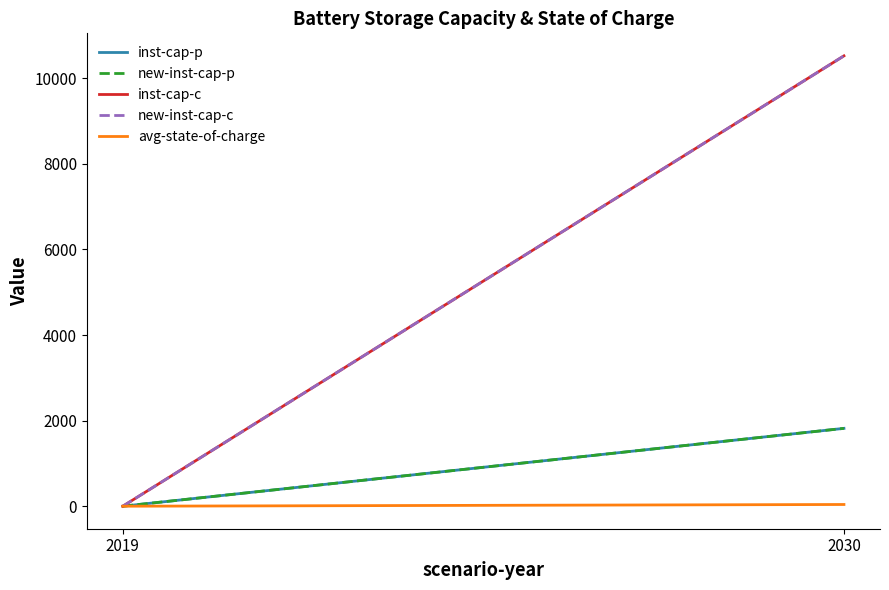

Rank the series at 2030 from lowest to highest value.

avg-state-of-charge, inst-cap-p, new-inst-cap-p, inst-cap-c, new-inst-cap-c